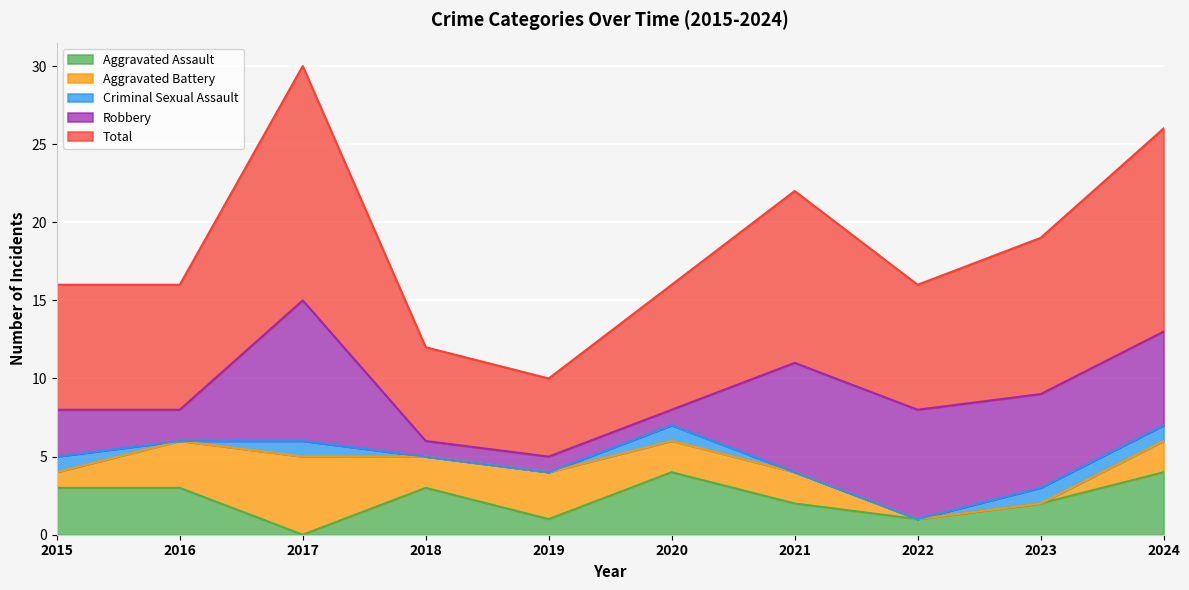

Which series has the widest spread of values?

Total